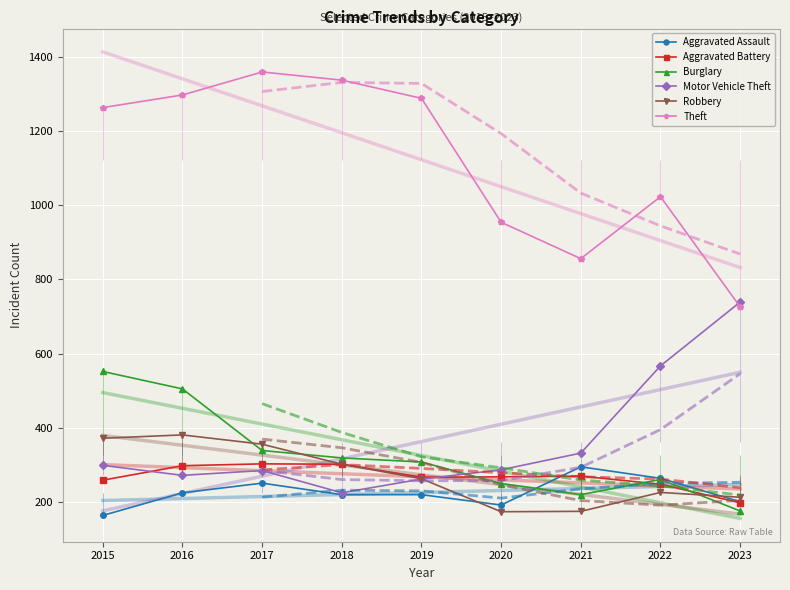

Where is Robbery nearest to the value 277?

2019